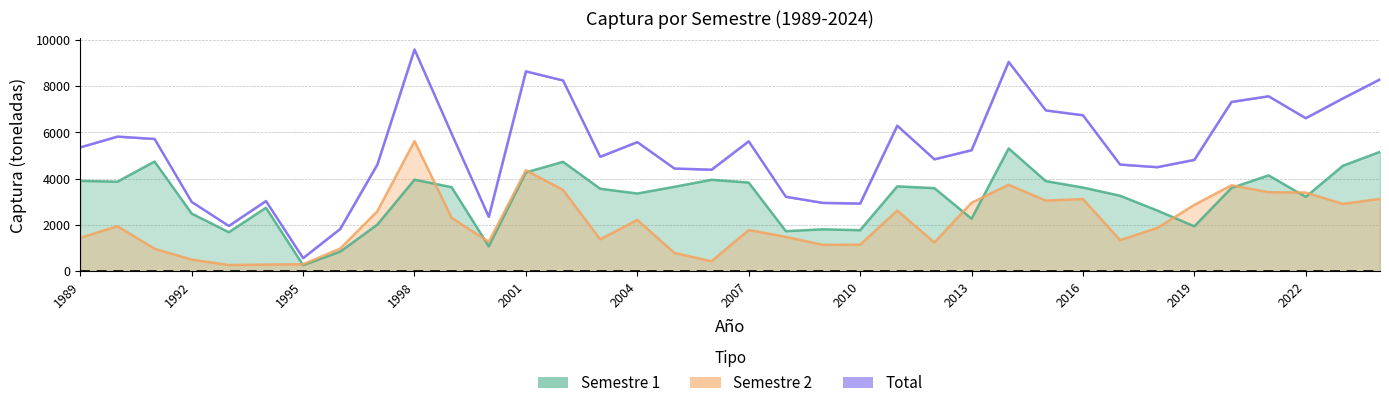

Rank the series by their average value, from lowest to highest.

Semestre 2, Semestre 1, Total